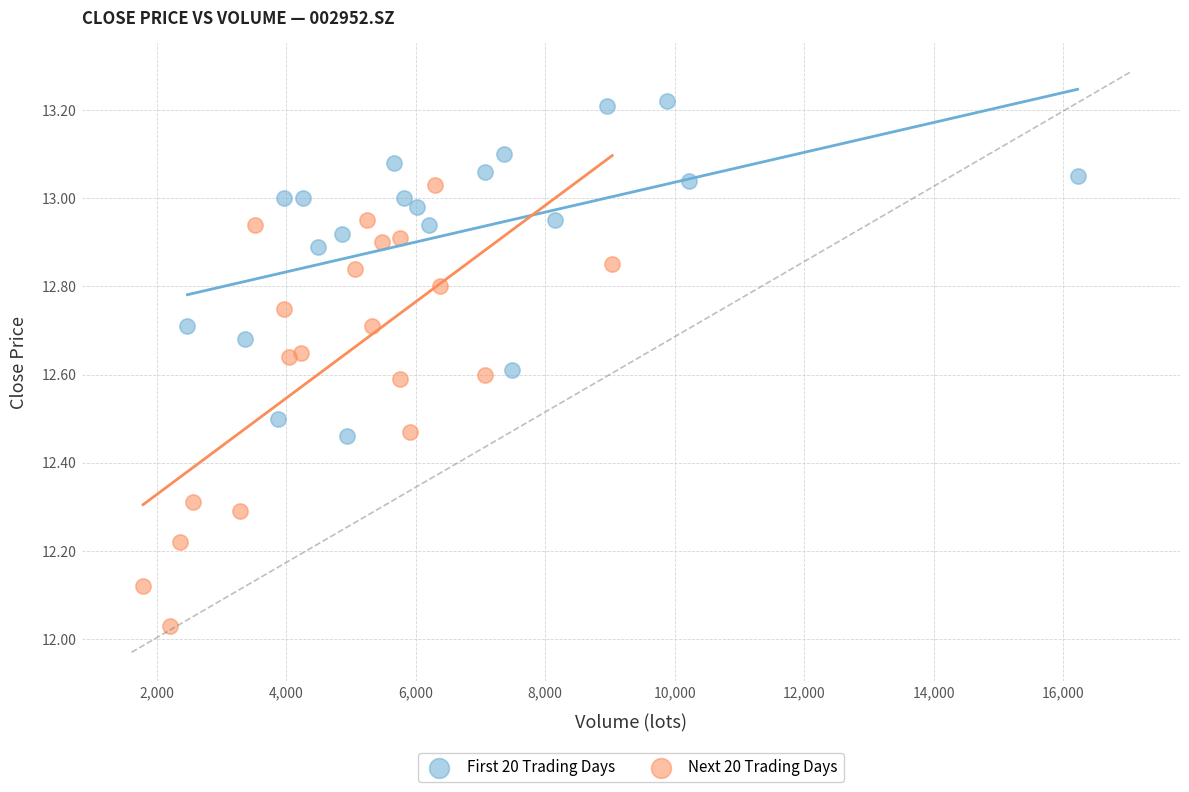

What are all the series names shown in the legend?

First 20 Trading Days, Next 20 Trading Days